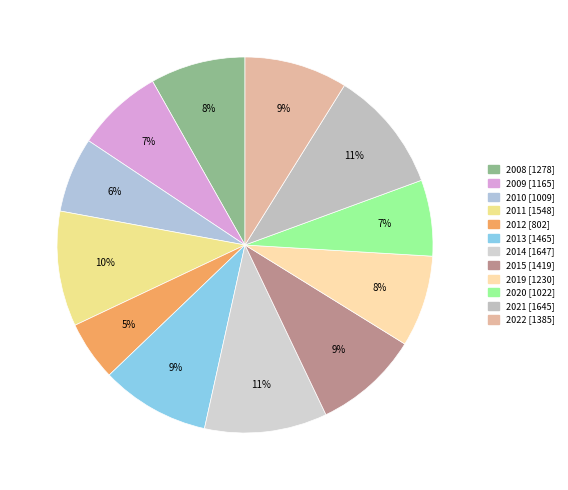

Combined, what portion of the pie is 2010 and 2011?

16.4%